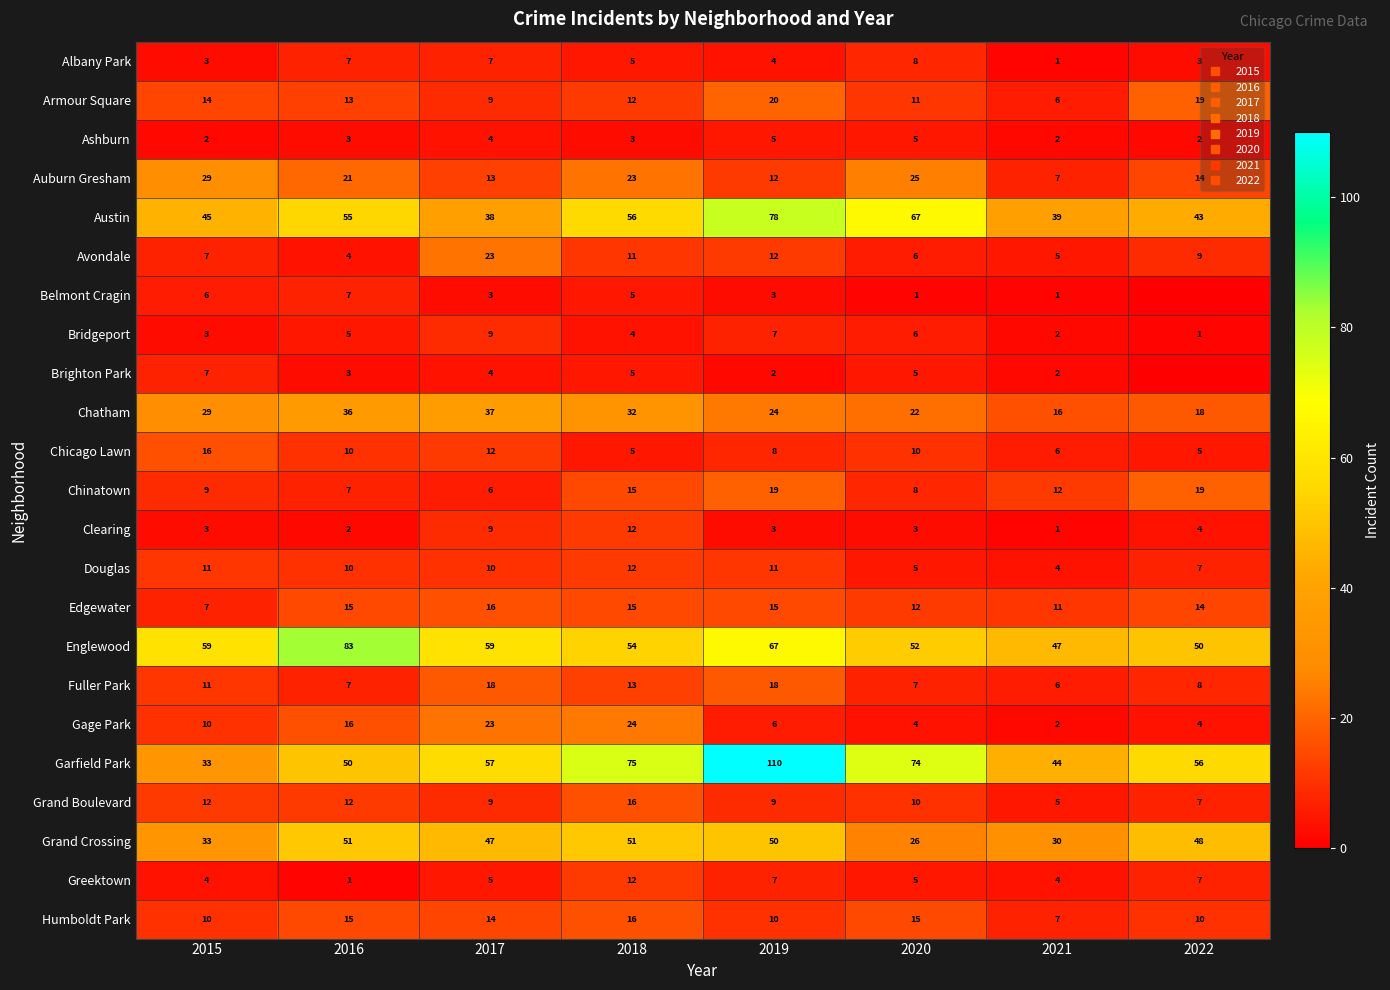

What is the spread (max minus min) of values at 2015?

57